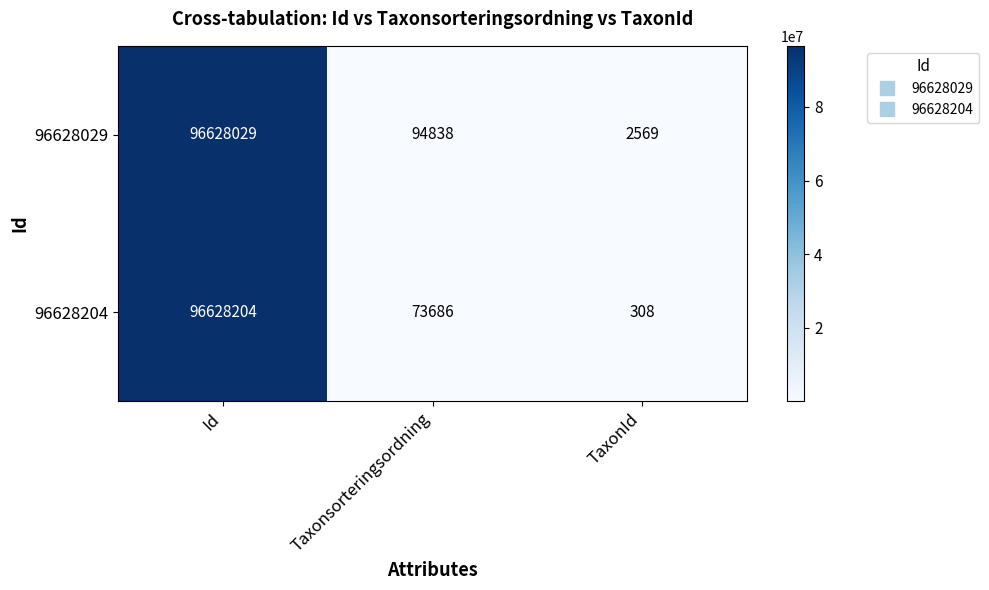

Reading left to right, transcribe all the data shown in this chart.

96628029: 96628029	94838	2569
96628204: 96628204	73686	308